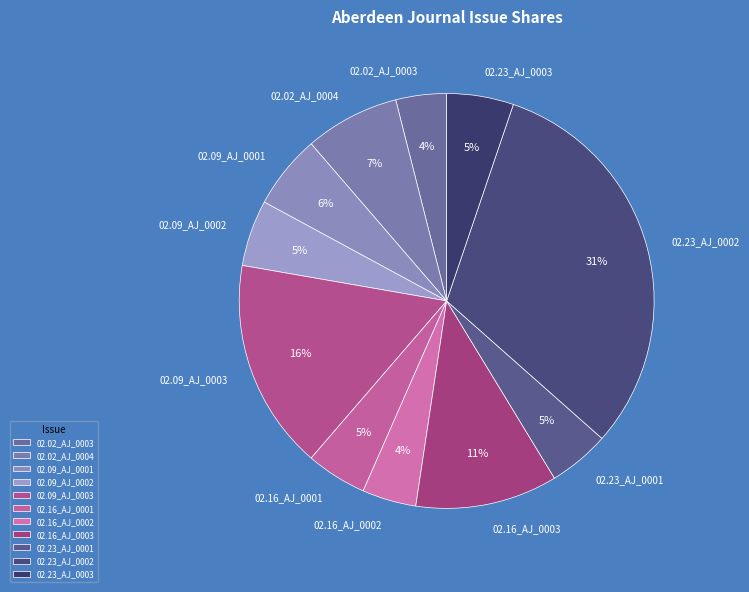

True or false: 02.09_AJ_0003 accounts for 24% of the total.

False